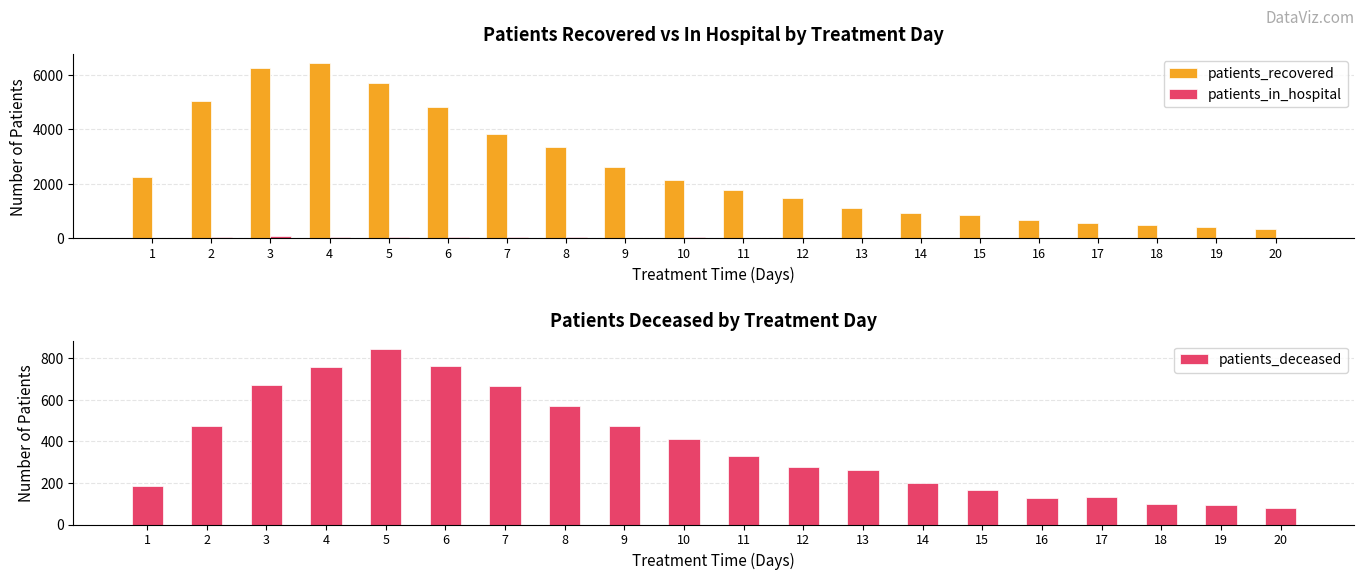

How many data points in patients_deceased are less than 329?

10